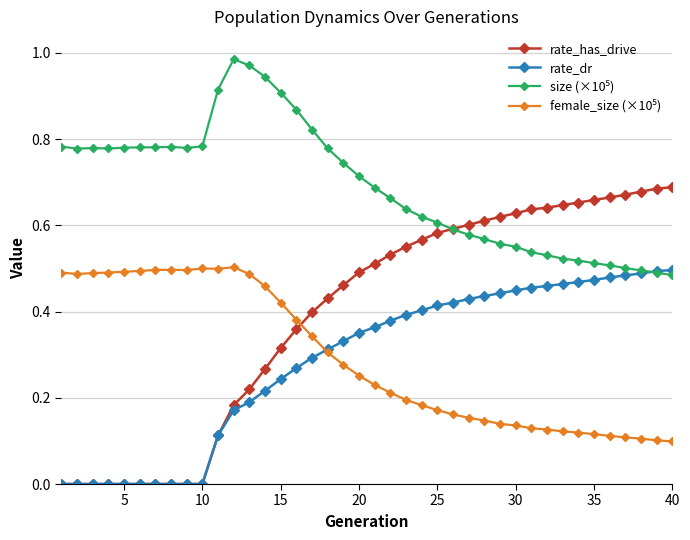

Count the rate_has_drive values in the range 0 to 1.

40